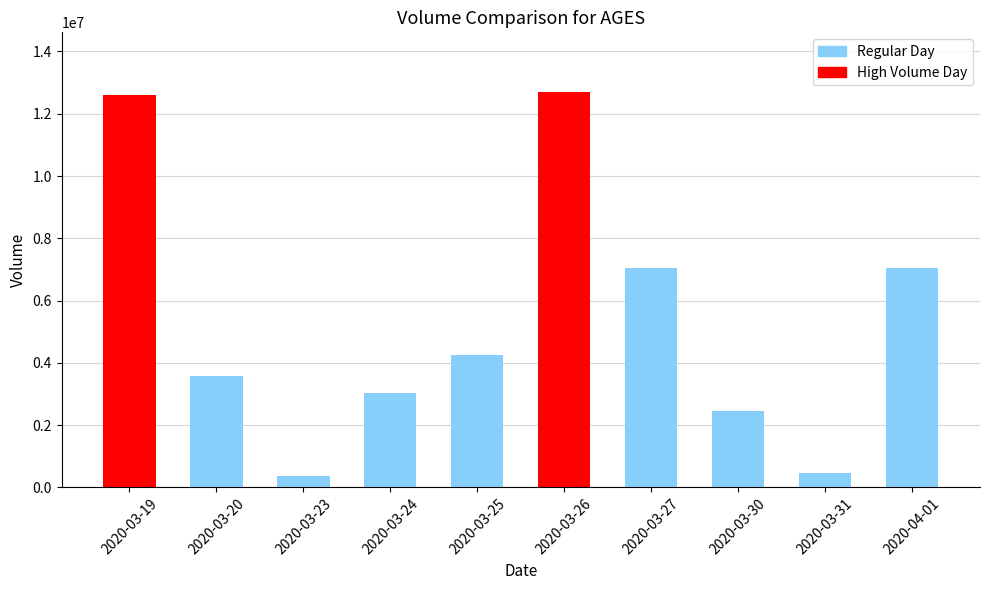

Count the number of categories in the chart.

10